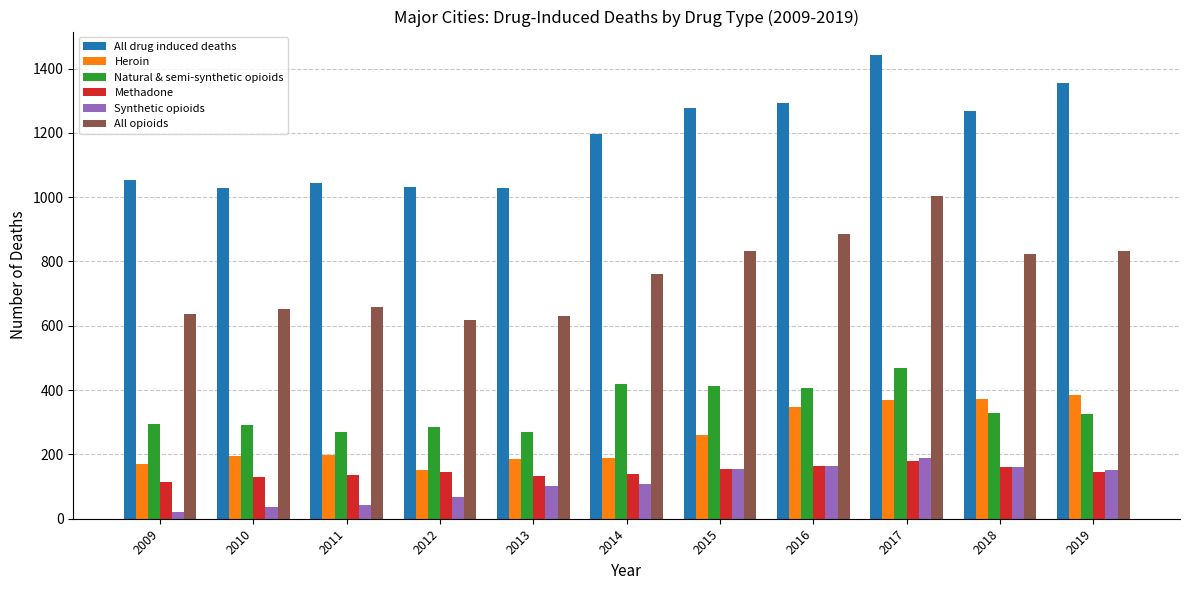

How many bars are there in total?

66